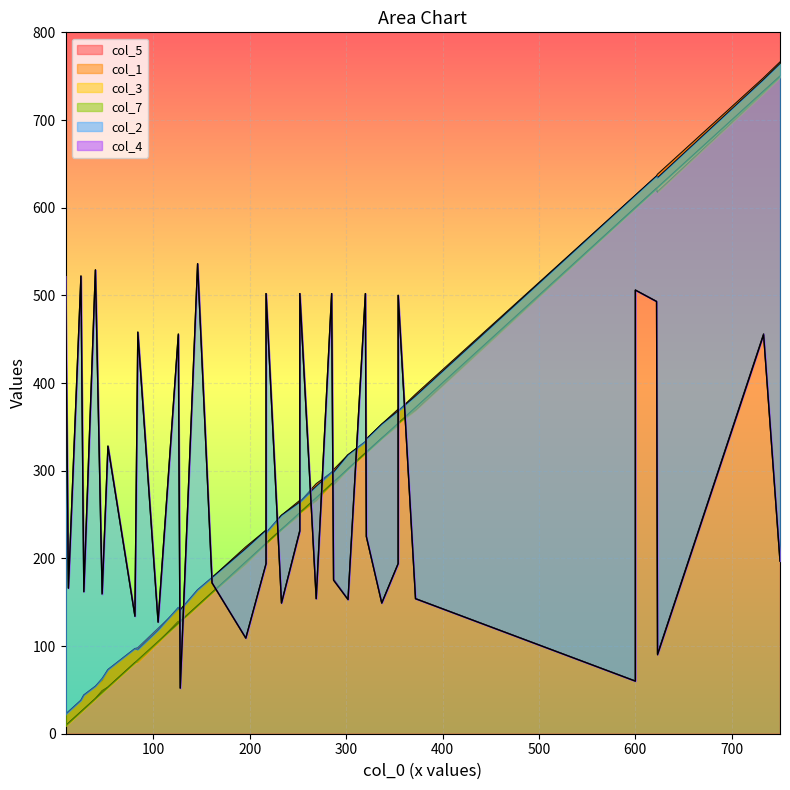

Is it true that col_3 equals 600 at 600?

True